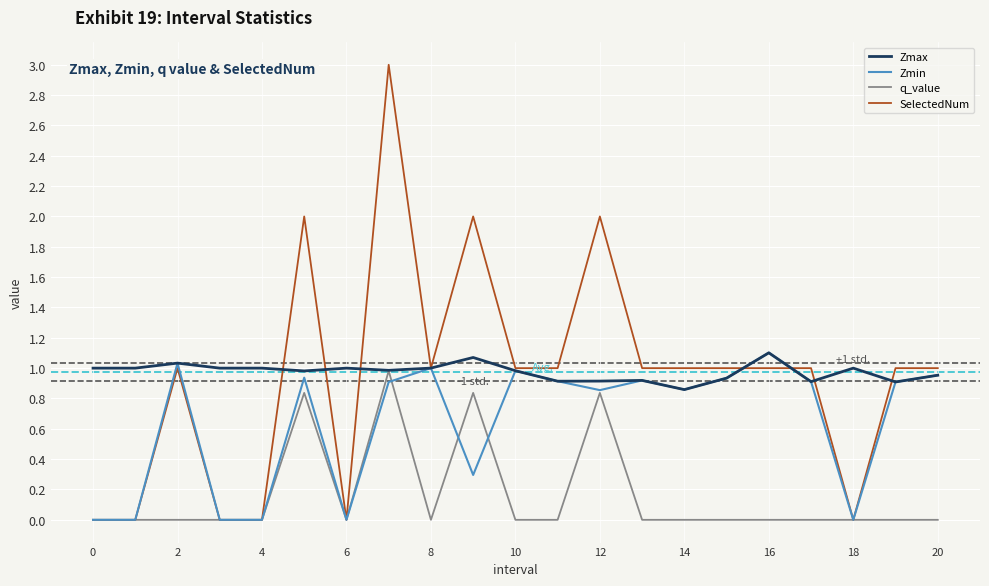

What is the difference between the maximum and minimum values in the Zmax series?

0.2